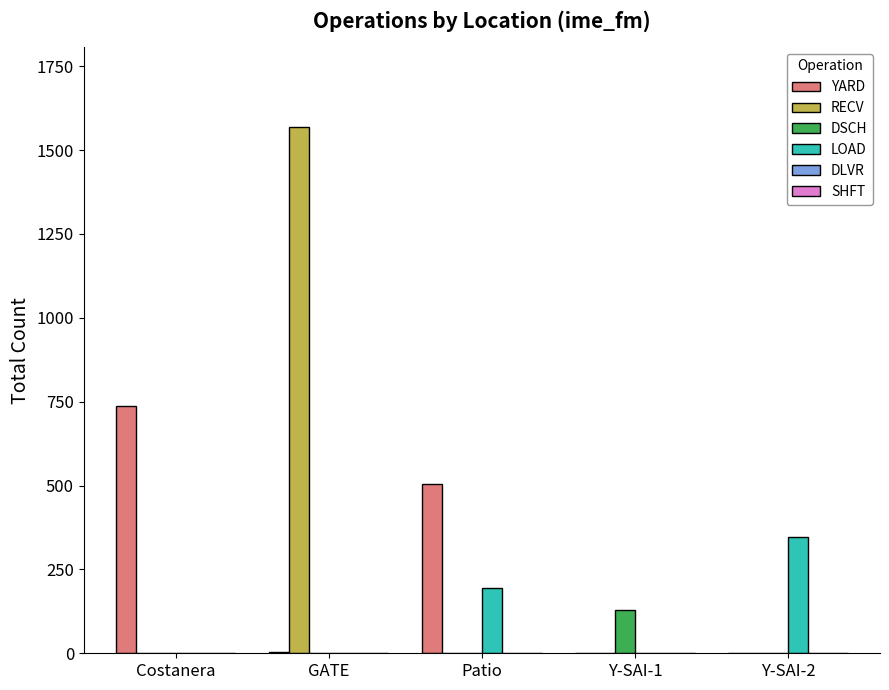

At which label is YARD closest to 369?

Patio